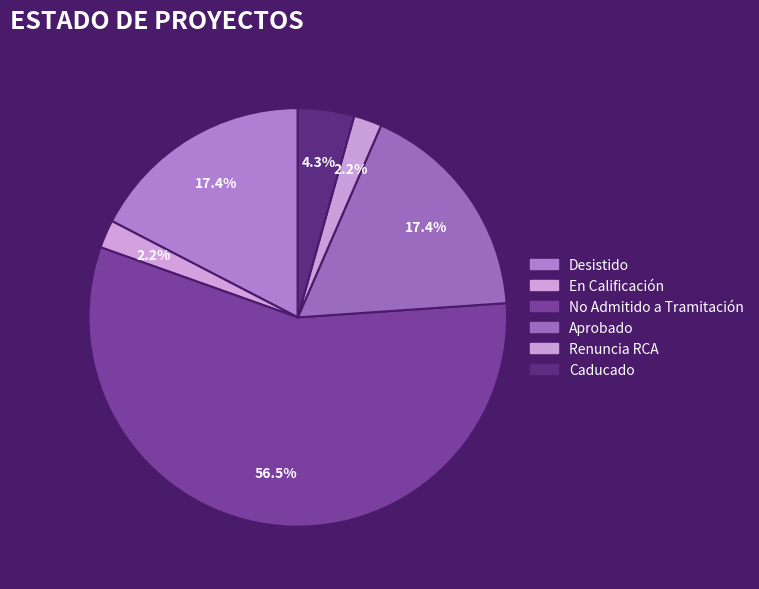

Which slice represents more than half of the pie?

No Admitido a Tramitación